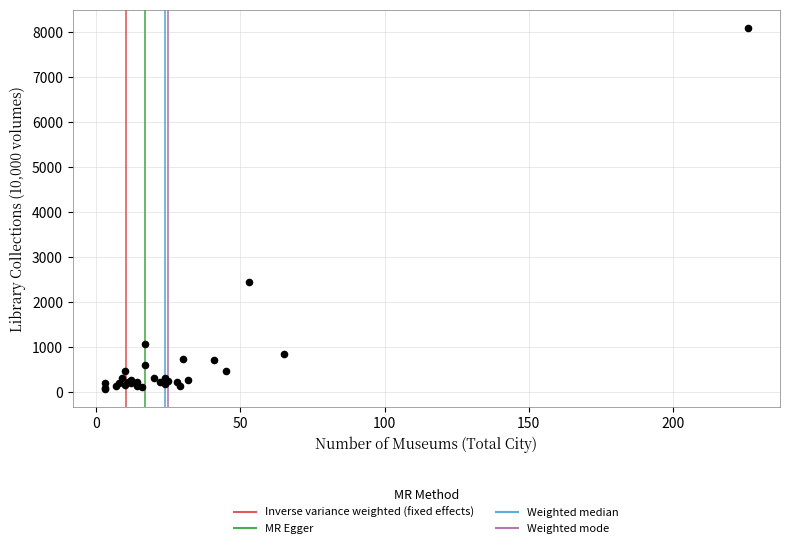

What Y value in the scatter plot is closest to 4087?

2445